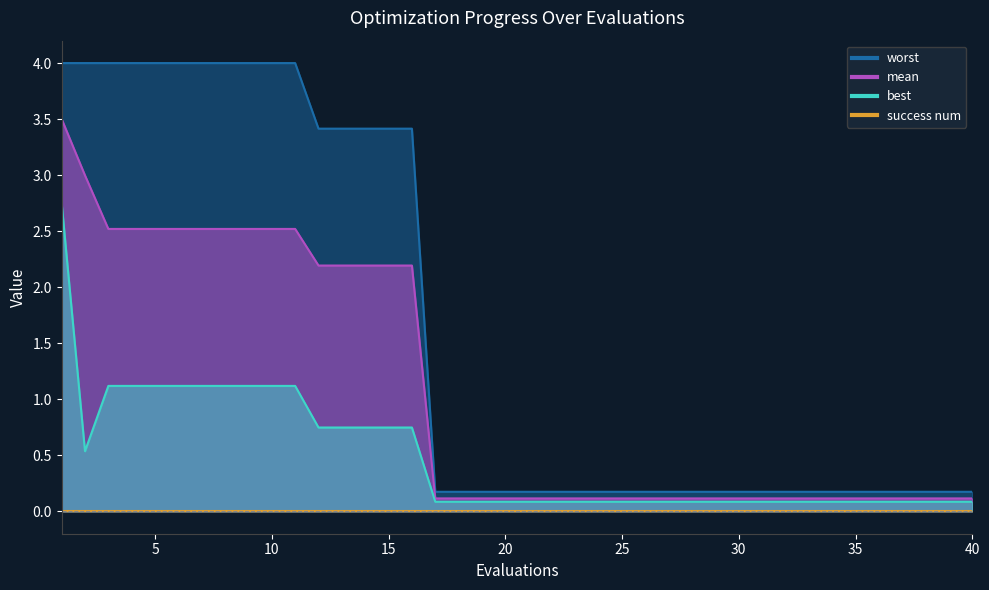

Which series changed the most between 23 and 33?

mean